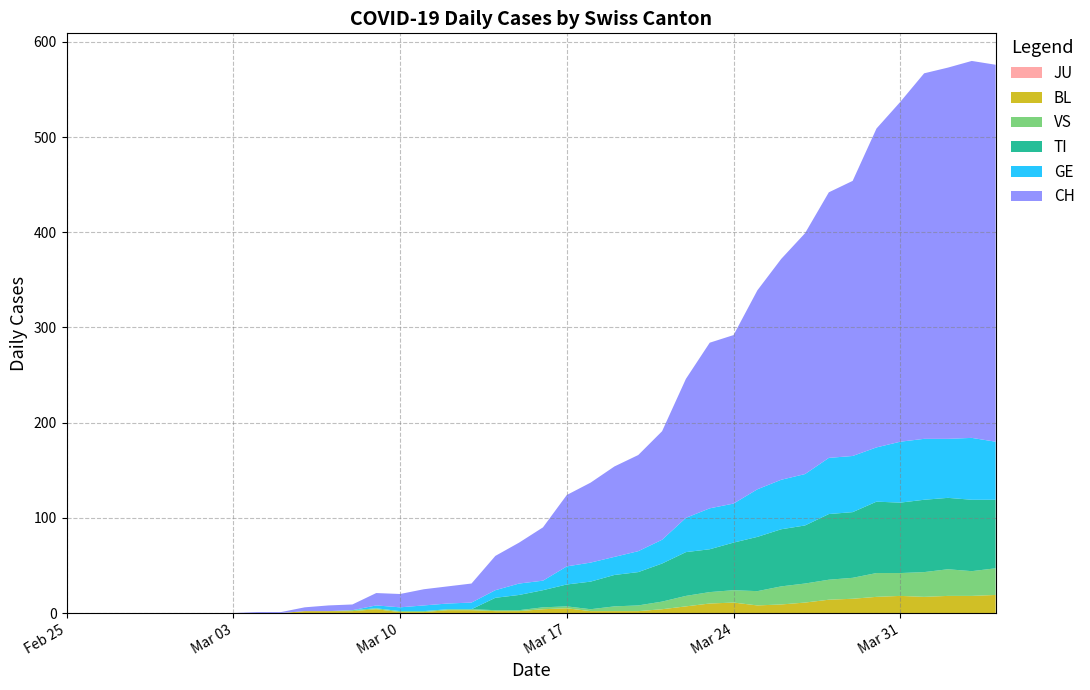

Reading right to left, transcribe all the data shown in this chart.

JU: 0	0	0	0	0	0	0	0	0	0	0	0	0	0	0	0	0	0	0	0	0	0	0	0	0	0	0	0	0	0	0	0	0	0	0	0	0	0	0	0
BL: 19	18	18	17	18	17	15	14	11	9	8	11	10	7	4	2	2	2	5	4	2	2	3	3	1	1	4	2	2	2	0	0	0	0	0	0	0	0	0	0
VS: 28	26	28	26	24	25	22	21	20	19	15	13	12	11	8	6	5	2	2	2	1	1	1	1	1	1	1	1	0	0	0	0	0	0	0	0	0	0	0	0
TI: 72	75	75	76	74	75	69	69	61	60	57	50	45	46	40	35	33	29	23	18	16	13	0	0	0	0	0	0	0	0	0	0	0	0	0	0	0	0	0	0
GE: 61	65	62	64	64	57	59	59	54	52	50	41	43	36	25	22	19	20	19	10	12	8	7	6	6	4	3	0	0	0	0	0	0	0	0	0	0	0	0	0
CH: 396	396	390	384	357	335	289	279	253	232	209	177	174	146	114	101	95	84	75	56	43	36	20	18	17	14	13	6	6	4	1	1	0	0	0	0	0	0	0	0